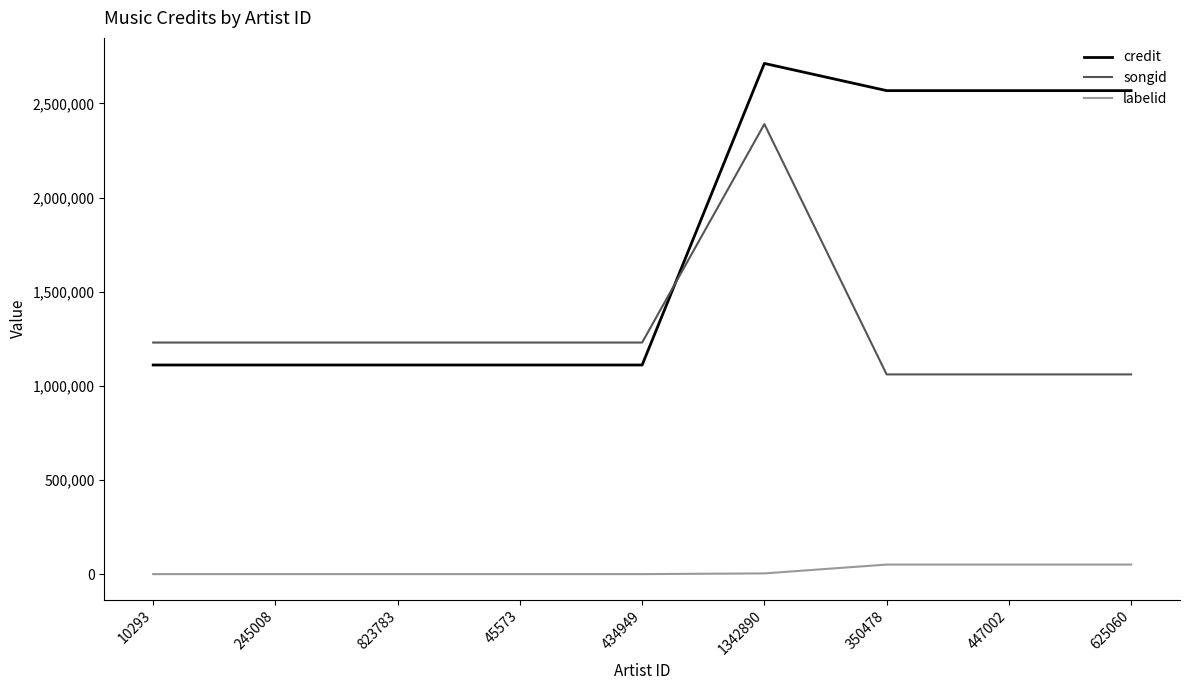

True or false: labelid and credit cross at least once.

False